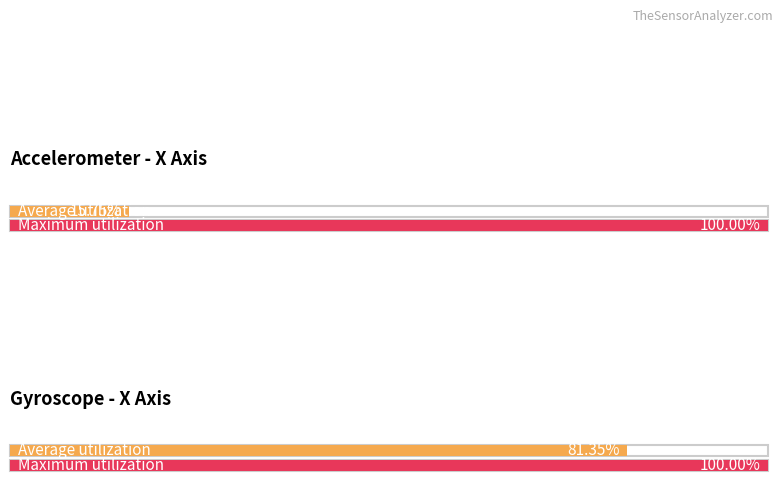

List the labels in order of Average utilization value, smallest first.

accel_x avg, gyro_x avg